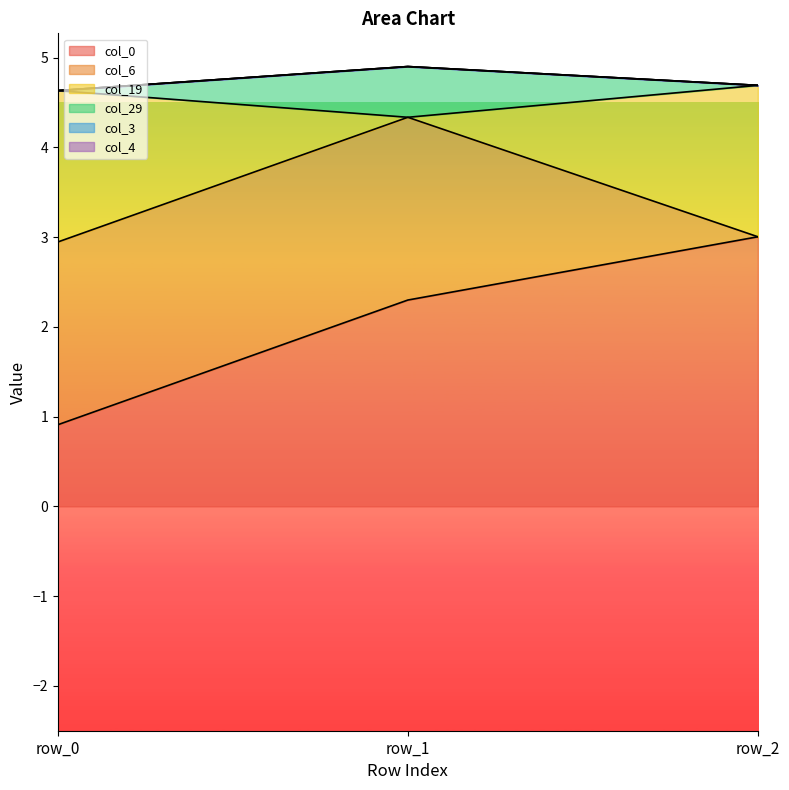

What is the value of the col_19 point at the 3rd from the left?

3.0